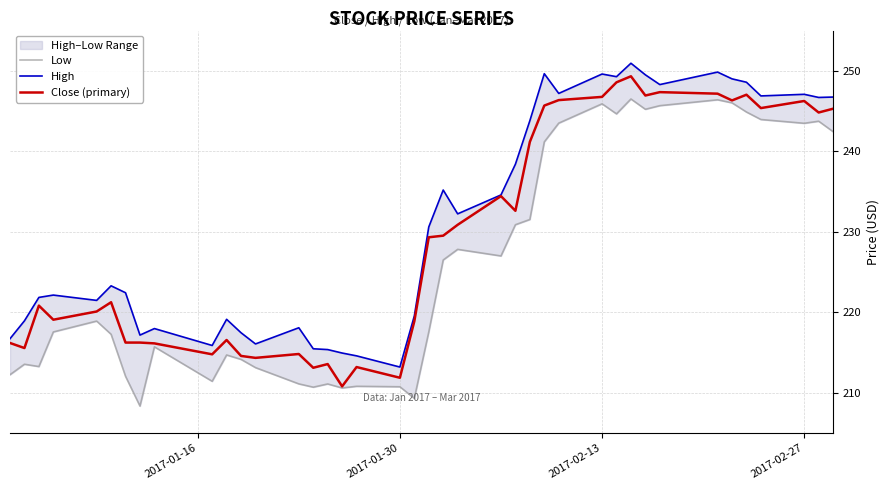

What is the minimum value shown in the chart?

208.4